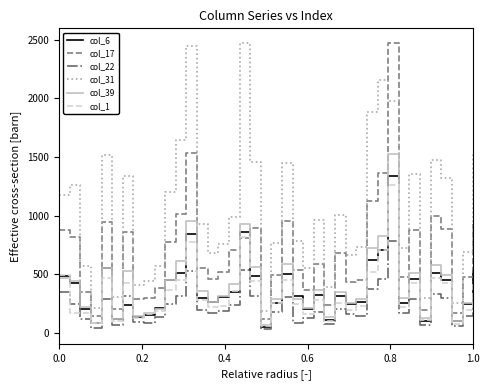

Which series has the largest total across all categories?

col_31